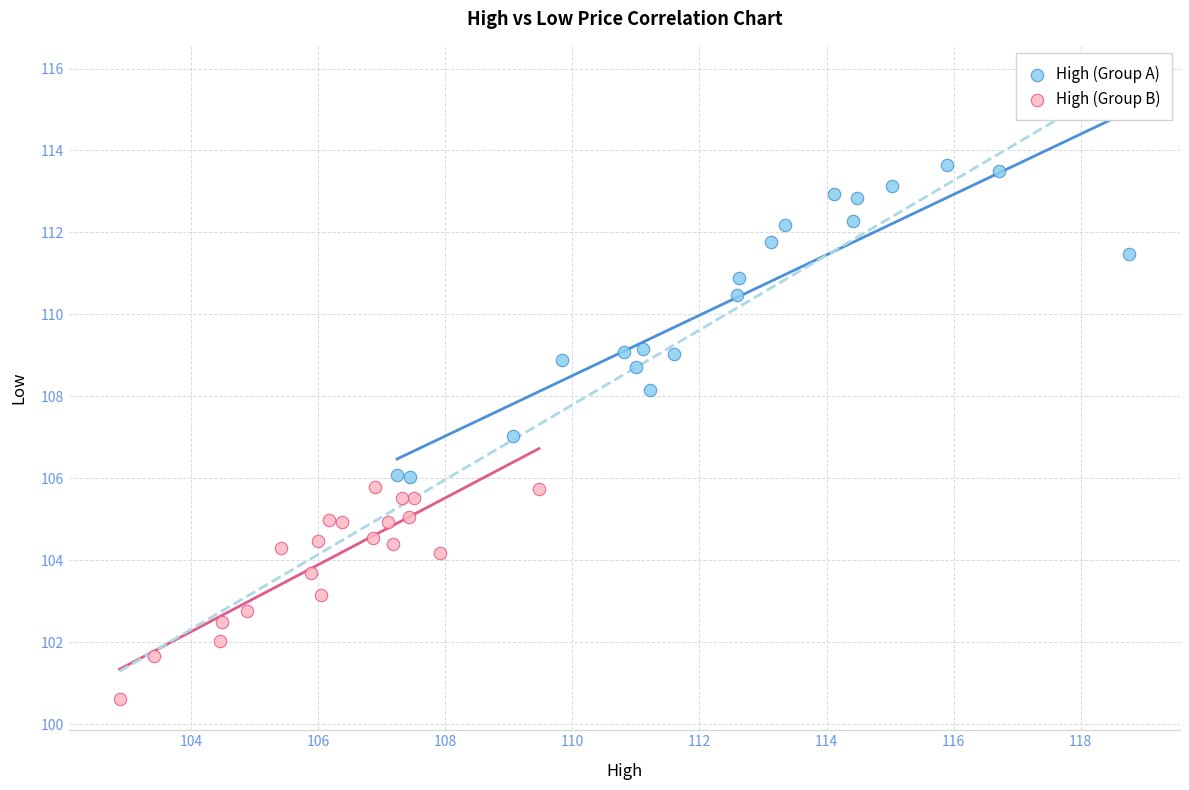

Which series reaches the minimum Y coordinate?

High (Group B)